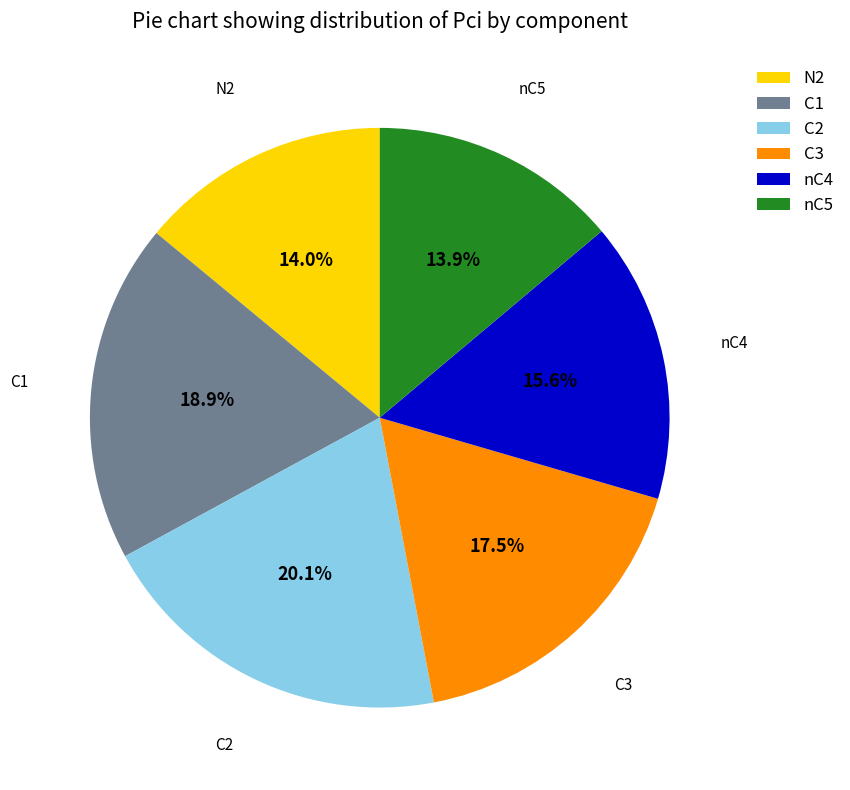

To the nearest percent, what is the combined percentage of N2 and nC4?

30%